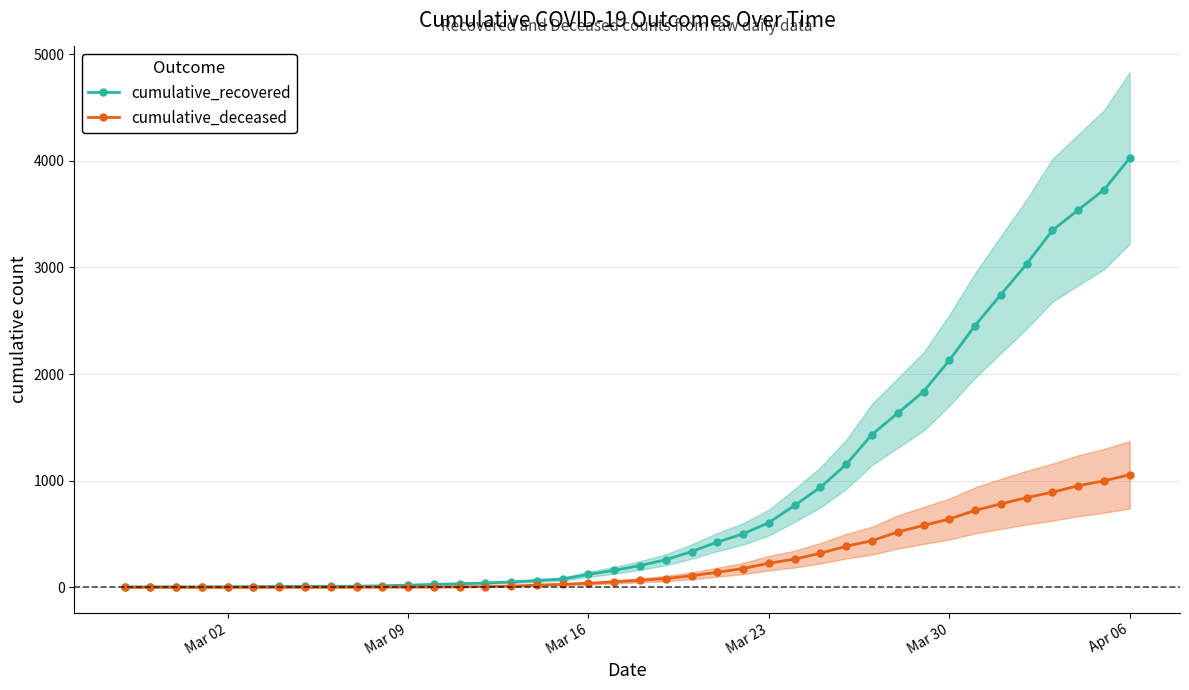

How many series are shown in this chart?

2